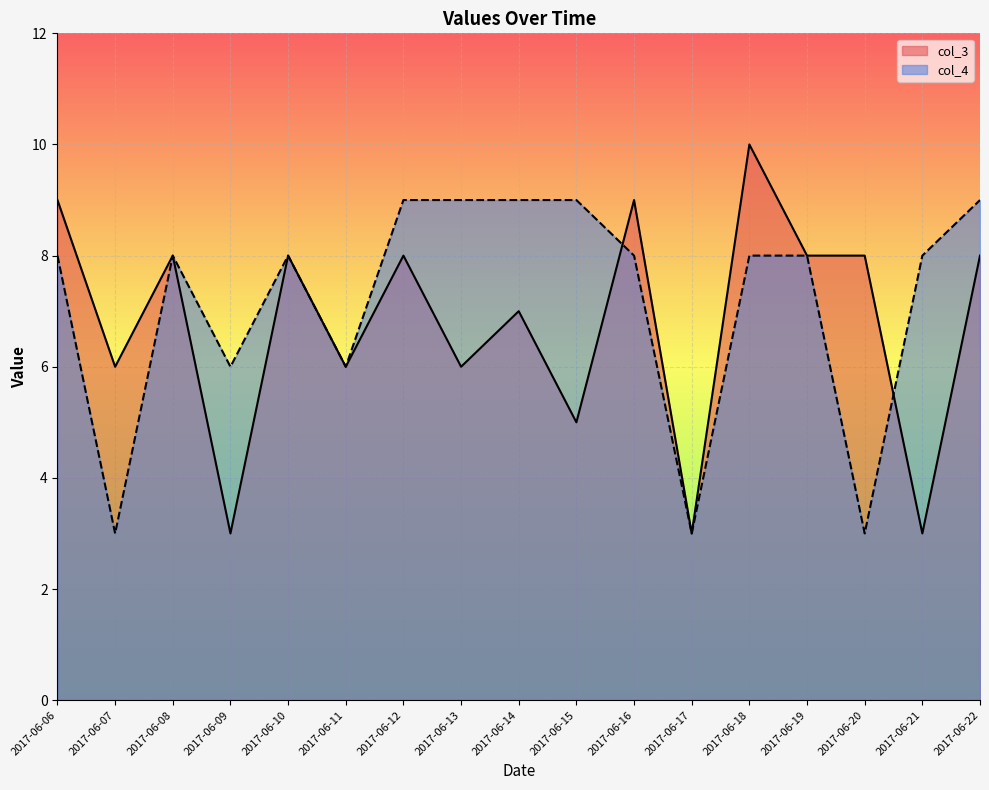

True or false: col_4 and col_3 intersect in this chart.

True